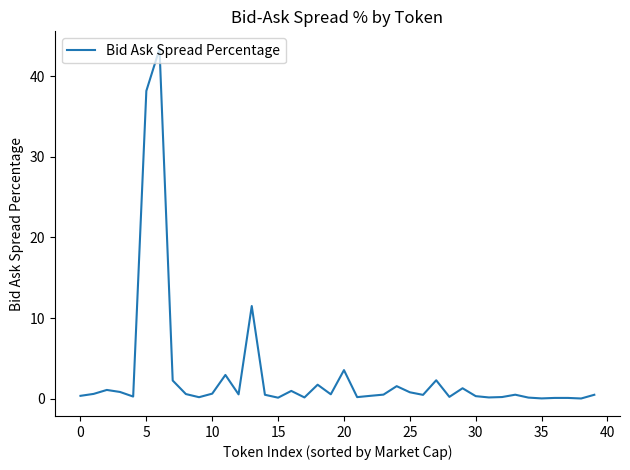

True or false: the data has more than 0 interior local peaks.

True